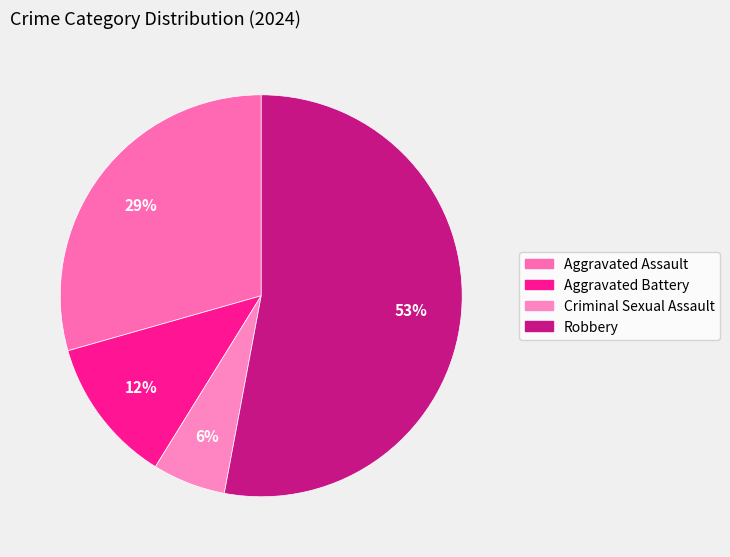

How many slices are in this pie chart?

4